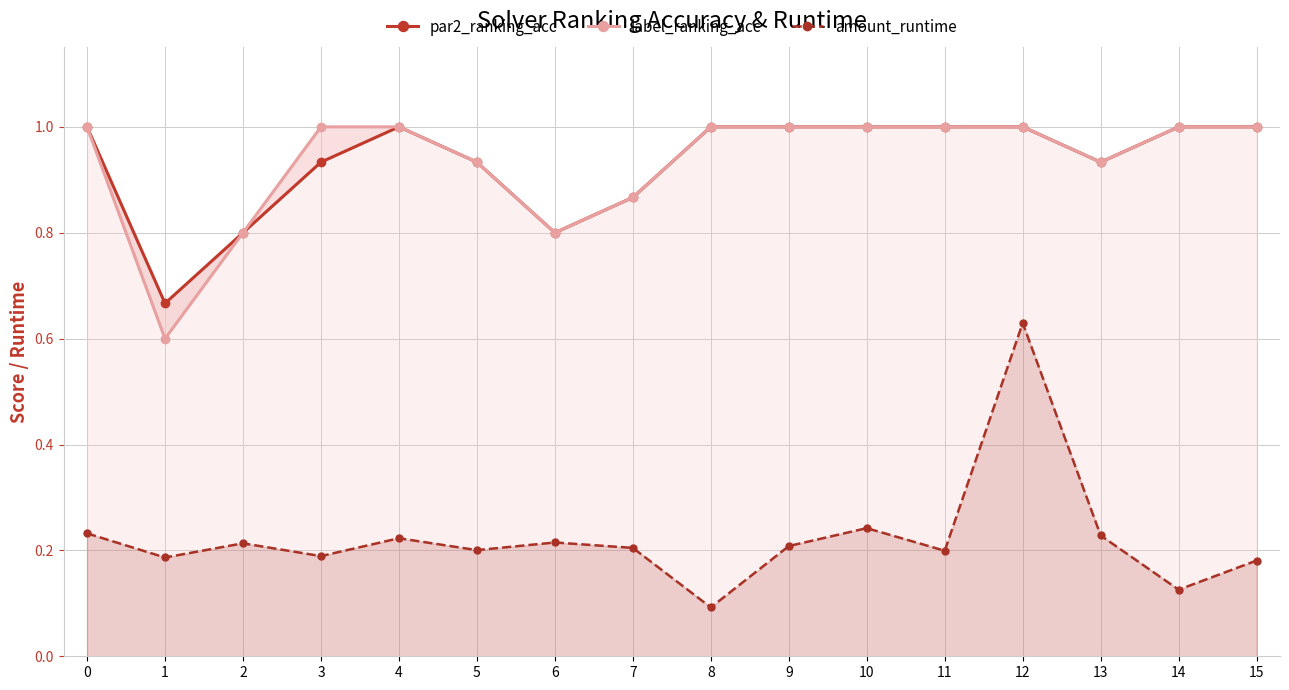

Reading left to right, list all the values displayed in this chart.

par2_ranking_acc: 1.0	0.7	0.8	0.9	1.0	0.9	0.8	0.9	1.0	1.0	1.0	1.0	1.0	0.9	1.0	1.0
label_ranking_acc: 1.0	0.6	0.8	1.0	1.0	0.9	0.8	0.9	1.0	1.0	1.0	1.0	1.0	0.9	1.0	1.0
amount_runtime: 0.2	0.2	0.2	0.2	0.2	0.2	0.2	0.2	0.1	0.2	0.2	0.2	0.6	0.2	0.1	0.2